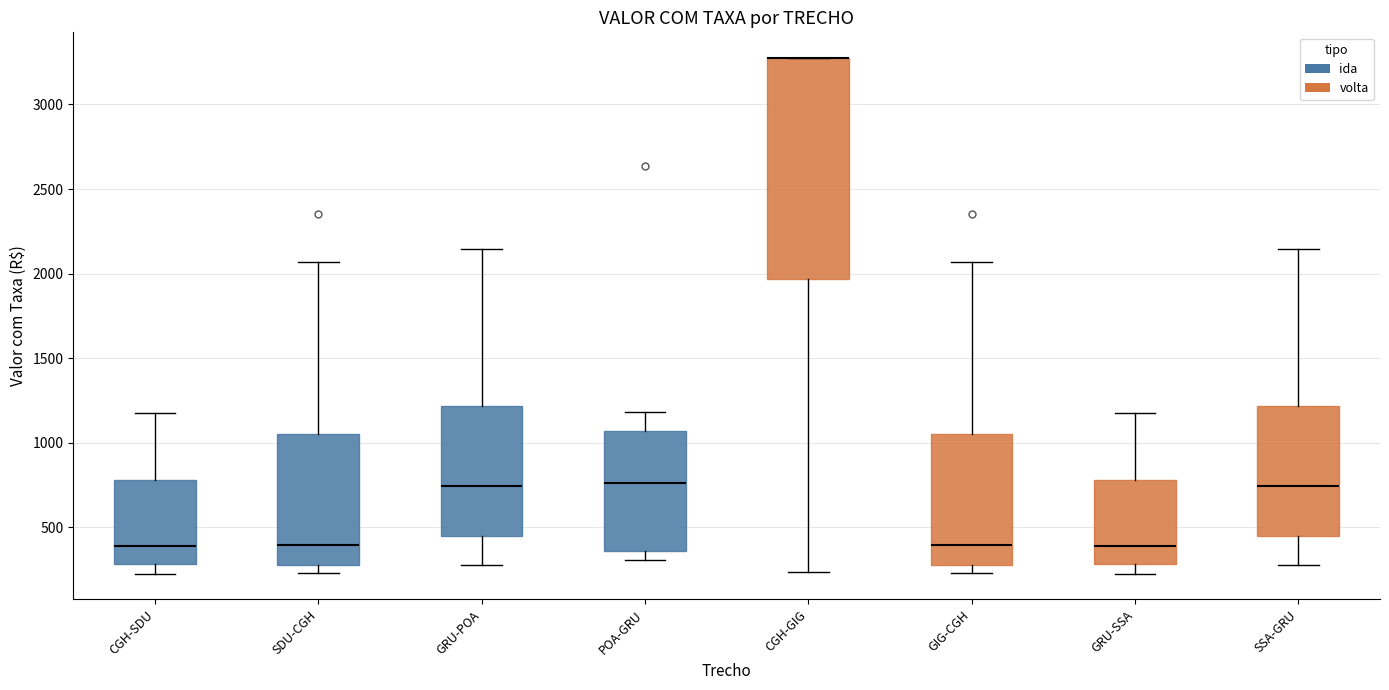

Where does the median line of the box for CGH-SDU sit on the y-axis? The values are not printed on the chart, so give them approximately, as read against the axis.

400